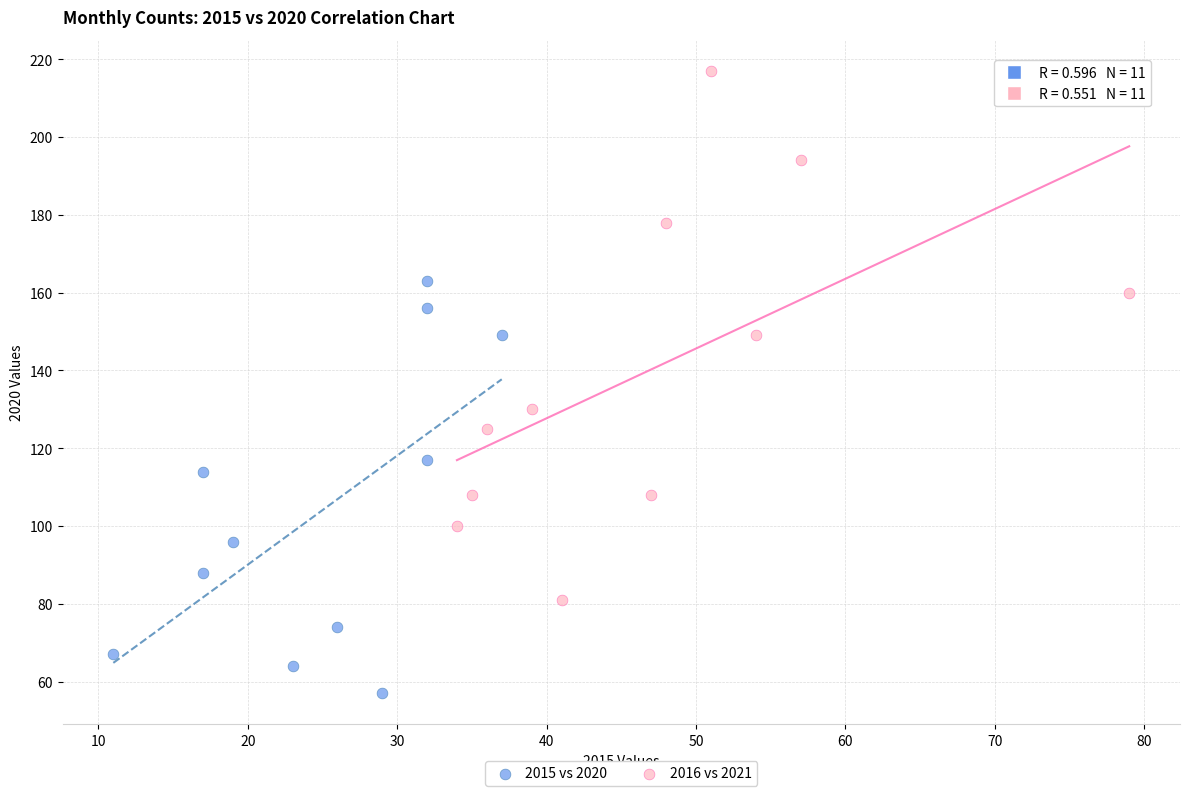

Which series has the largest Y range (max minus min)?

2016 vs 2021